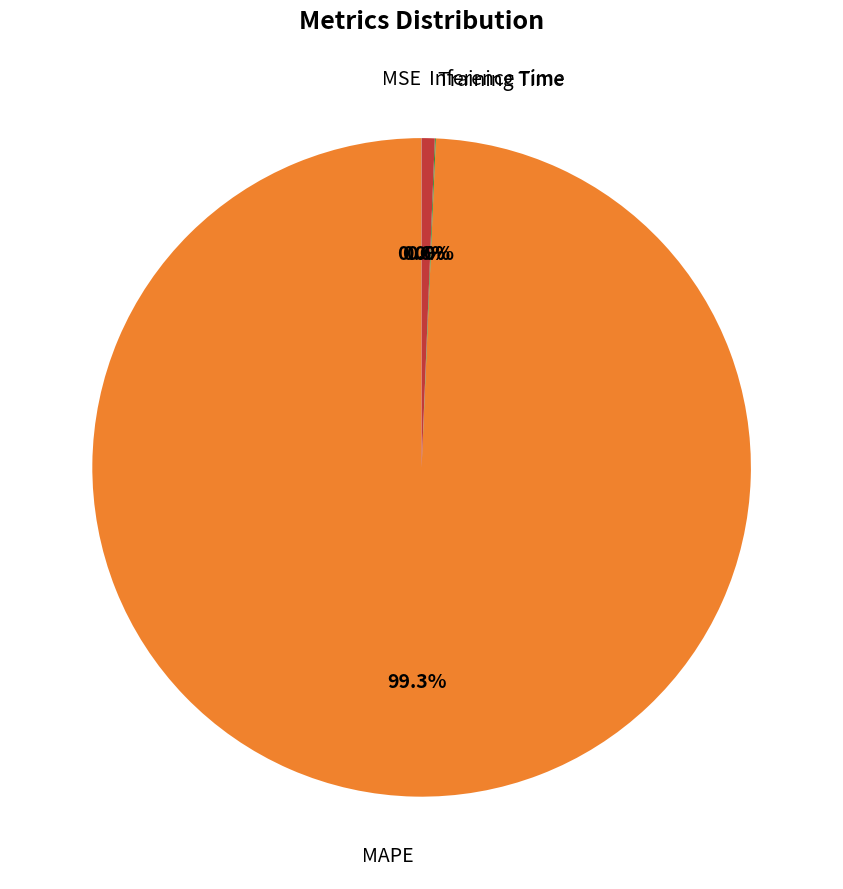

Is there any slice that represents more than half of the pie?

Yes